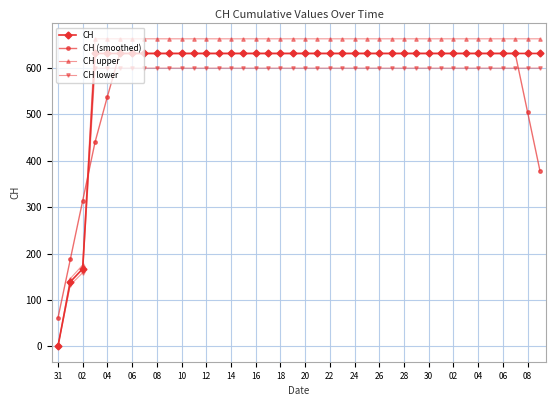

Which series has the largest total across all categories?

CH upper